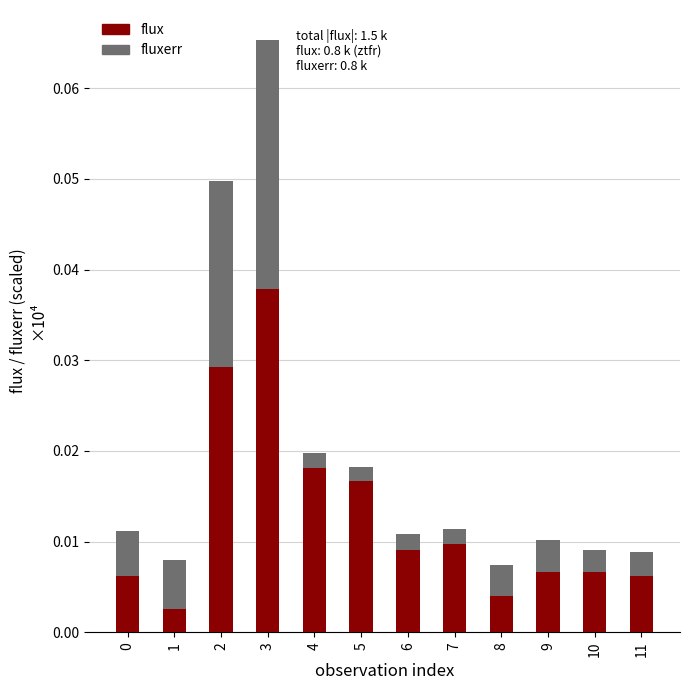

At which category is the sum across all series the highest?

3